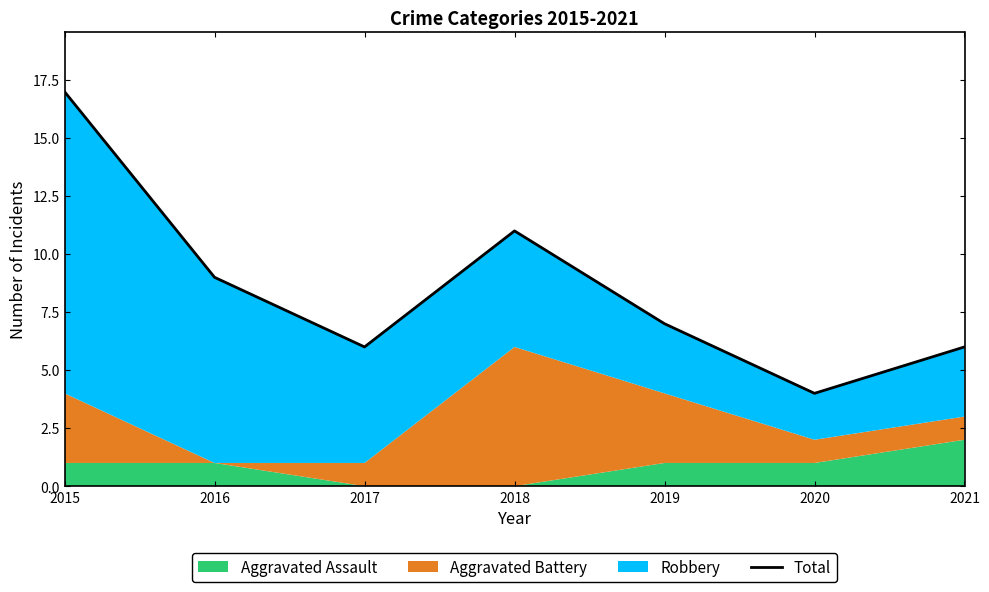

Does the chart display data point markers on the line(s)?

No